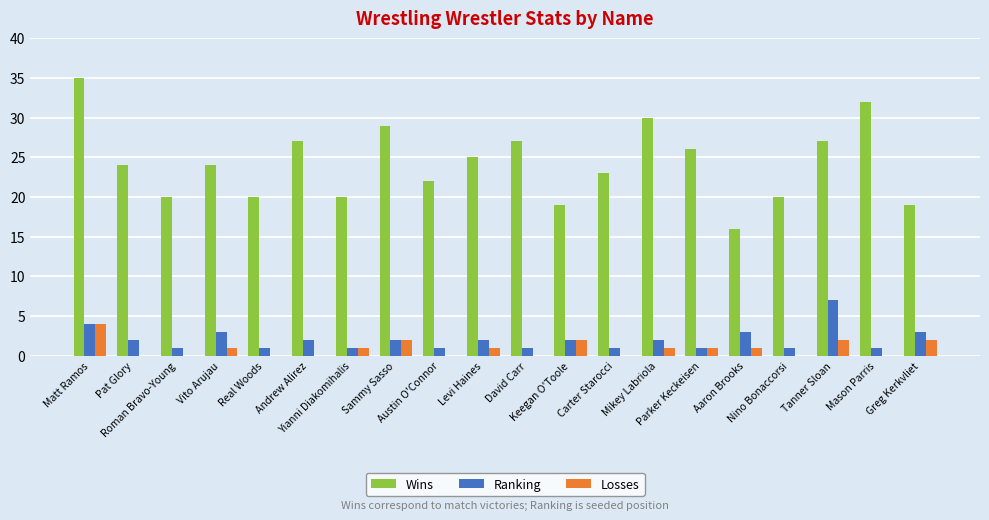

At which label does Losses first exceed 1?

Matt Ramos